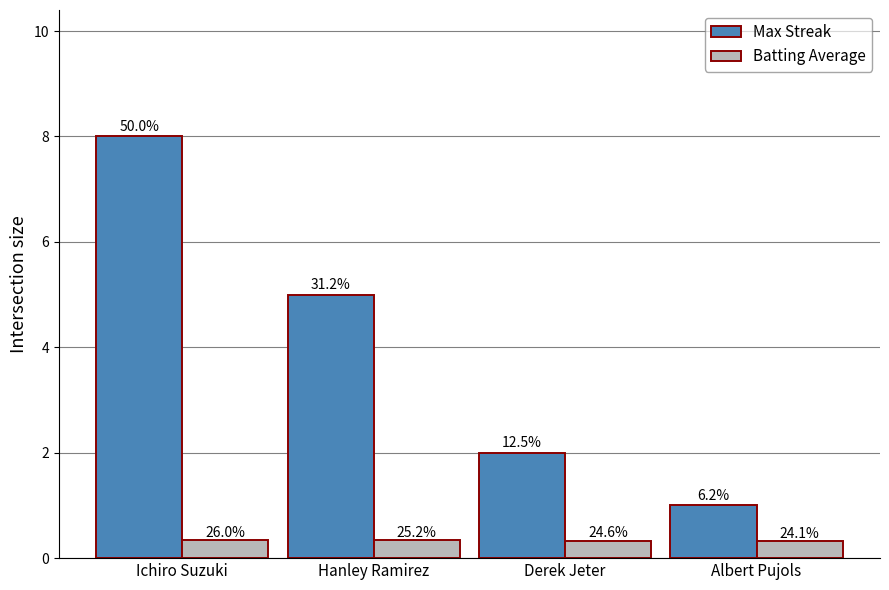

What is the sum of the Batting Average values at Derek Jeter and Hanley Ramirez?

0.7